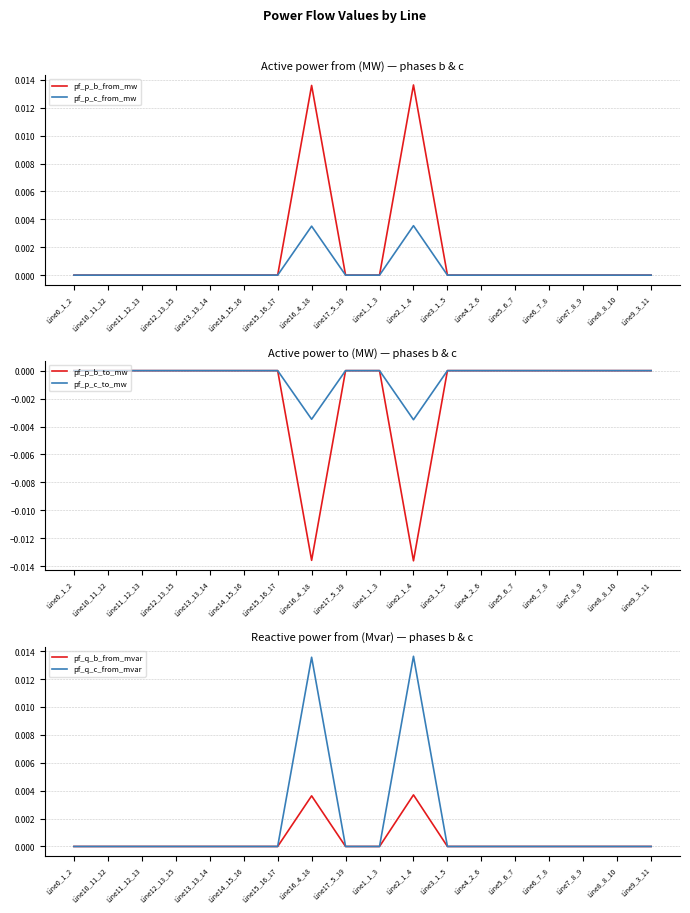

Which series has the largest range (max minus min)?

pf_p_b_from_mw